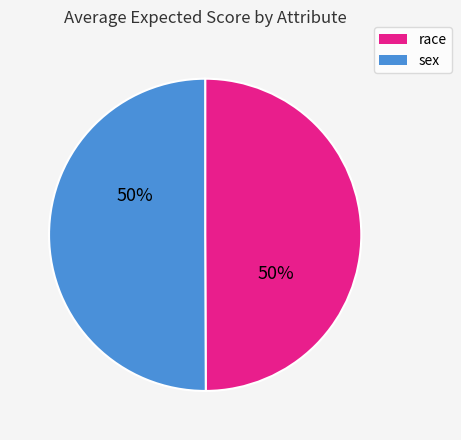

What percentage is the race slice, to the nearest percent?

50%